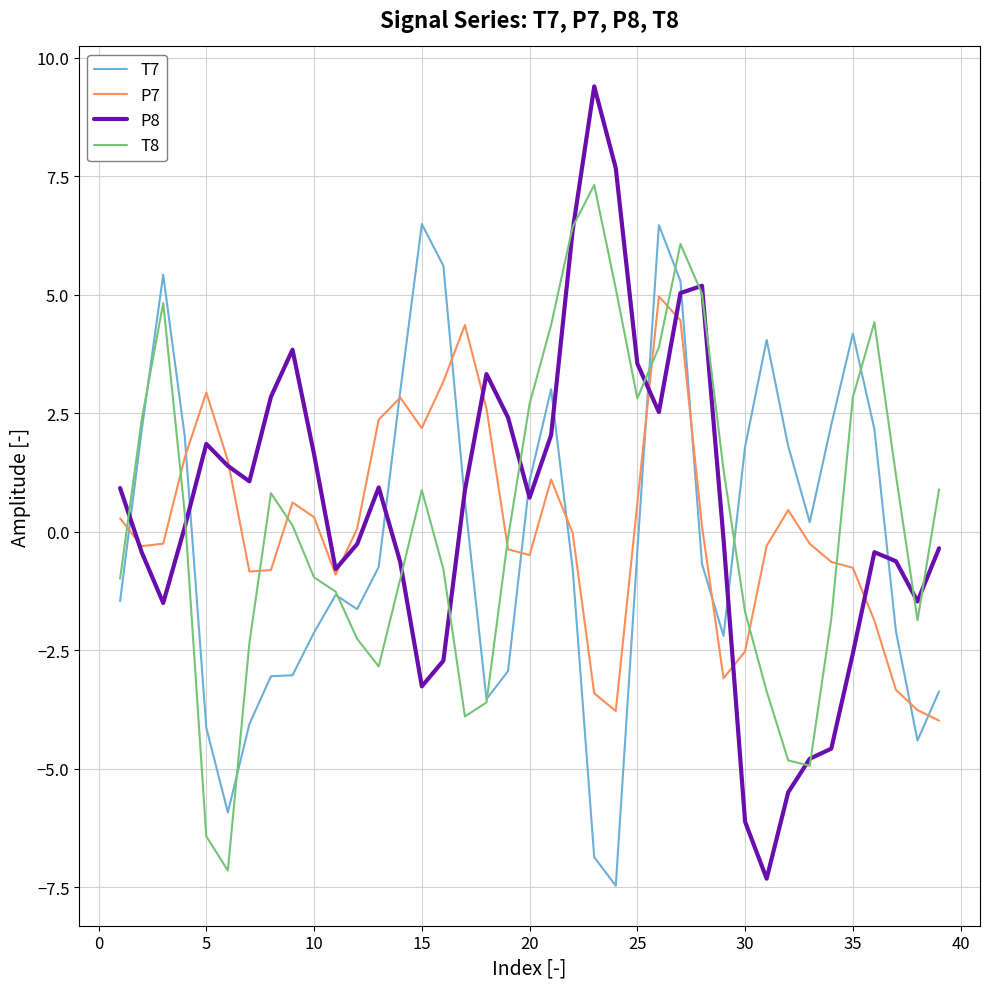

What is the maximum value for P7?

5.0